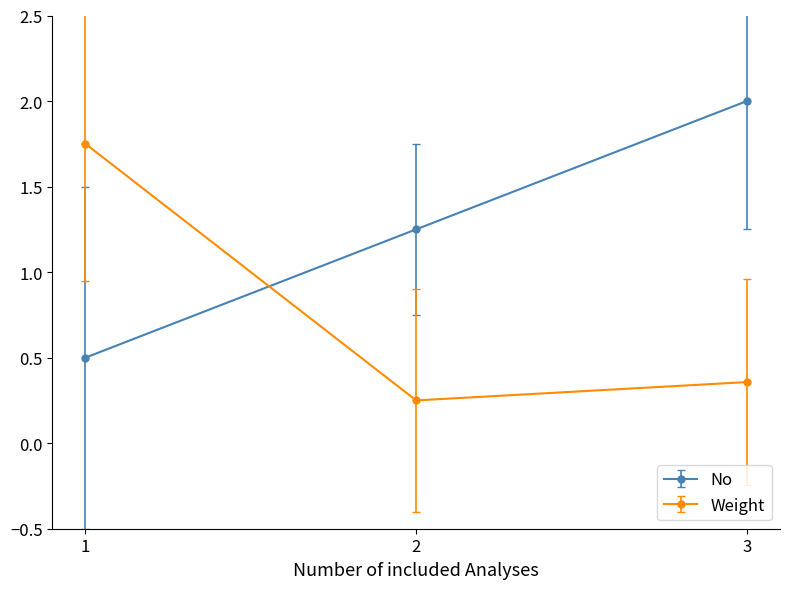

How many Weight values are between 0 and 1?

2